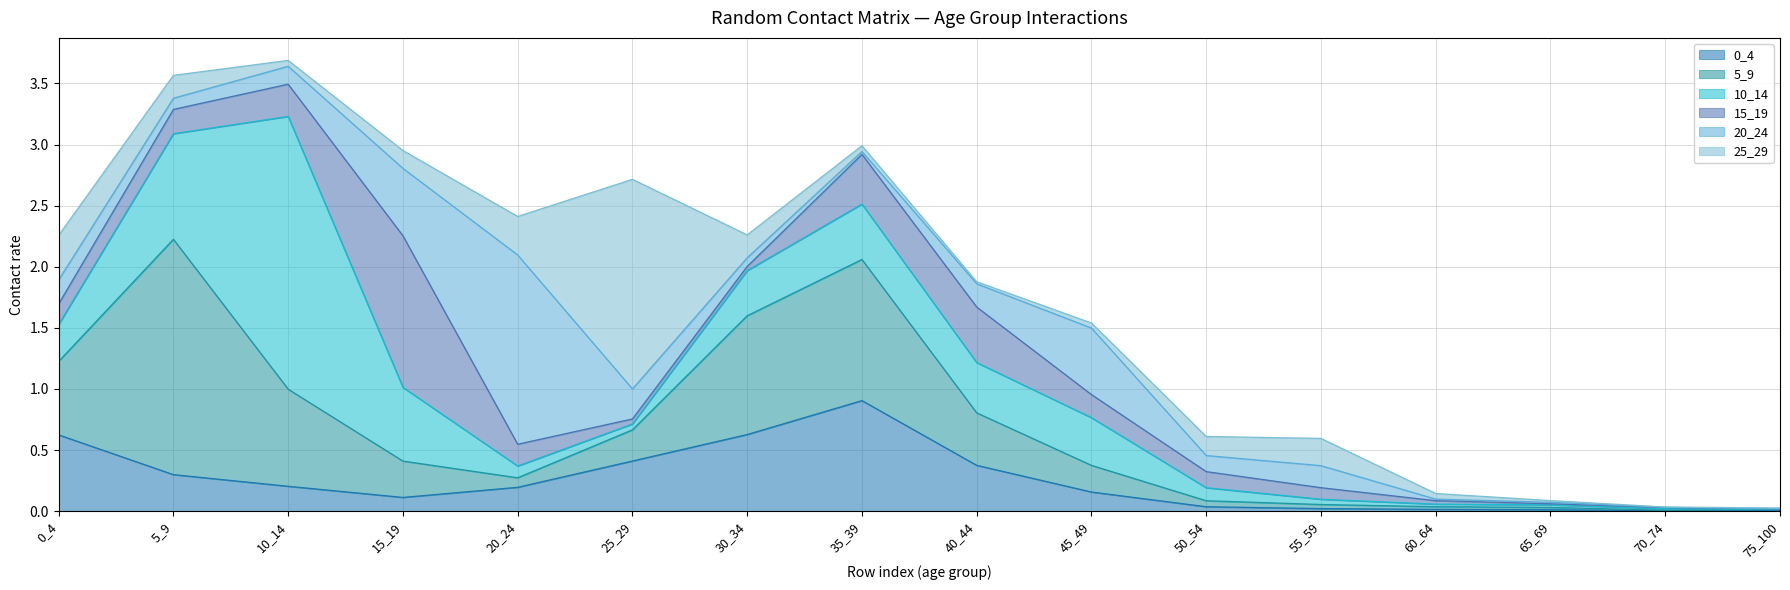

What is the total value across all series at 35_39?

3.0